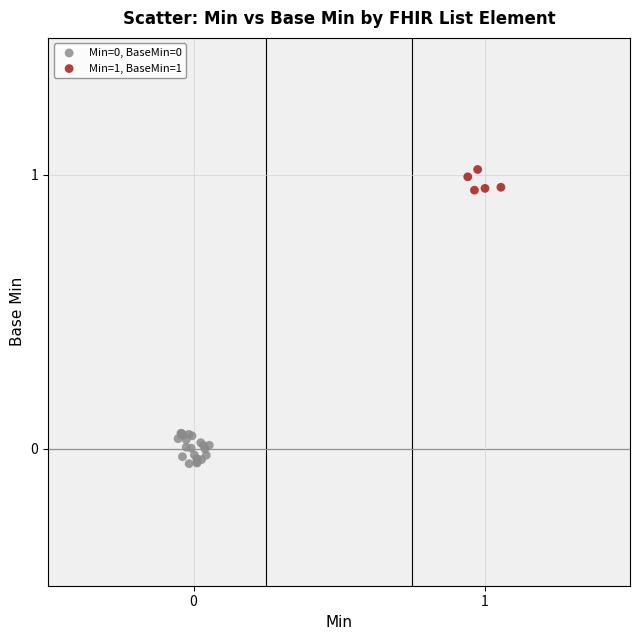

Which series reaches the maximum Y coordinate?

Min=1, BaseMin=1